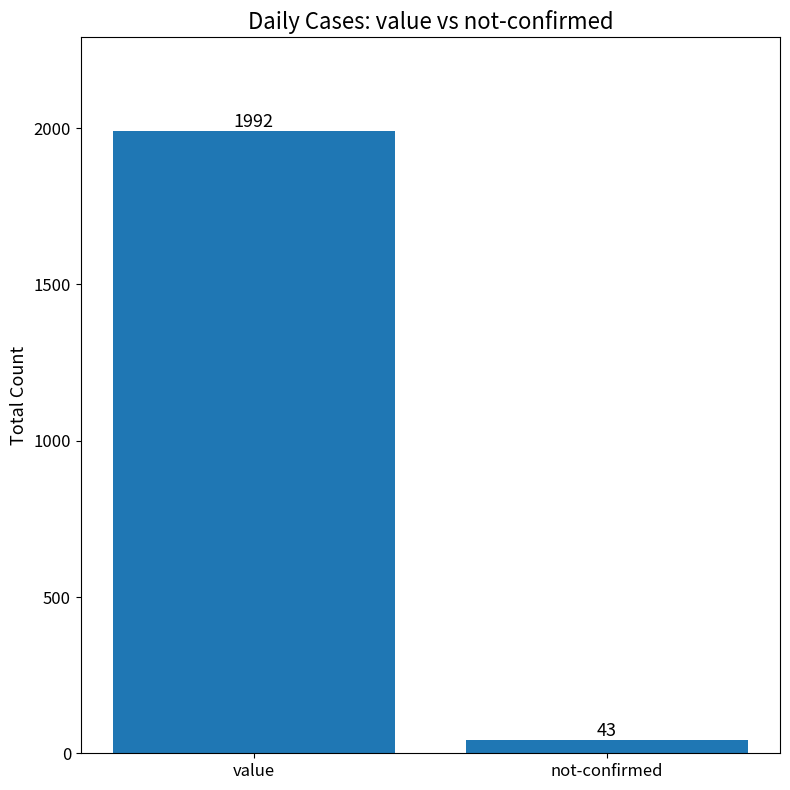

What position from the right is not-confirmed?

1